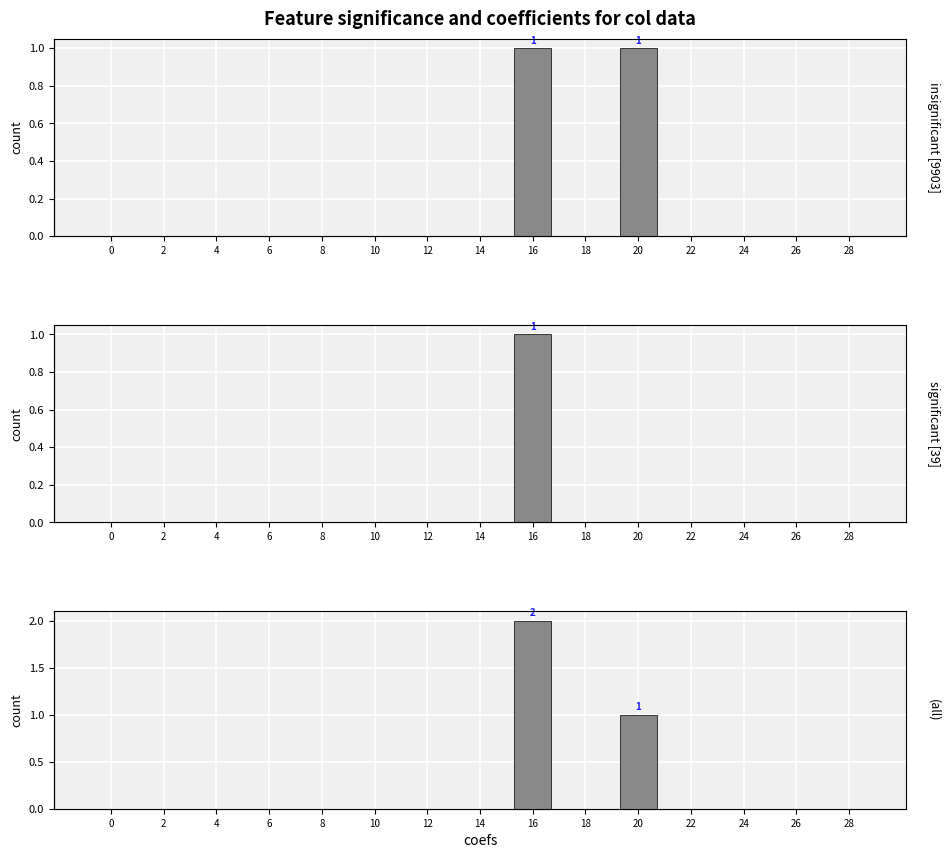

True or false: significant [39] has a value of 1 at 10.

False